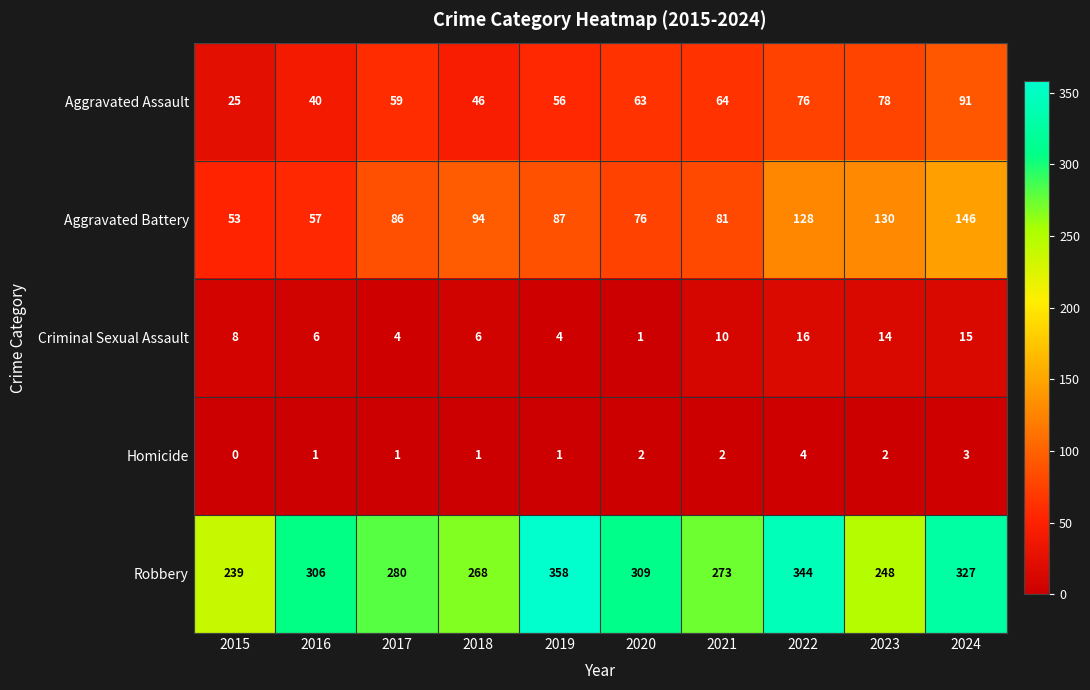

Which label corresponds to the smallest value in the chart?

2015